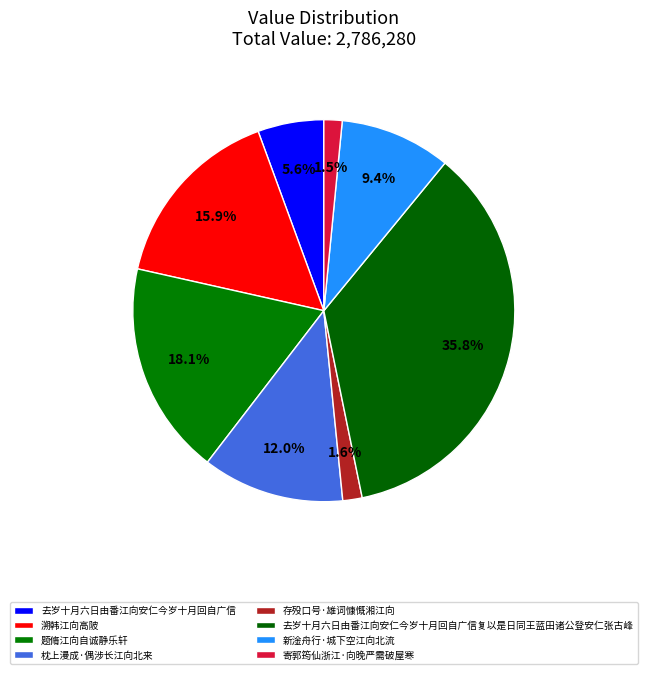

True or false: 去岁十月六日由番江向安仁今岁十月回自广信 accounts for 20% of the total.

False